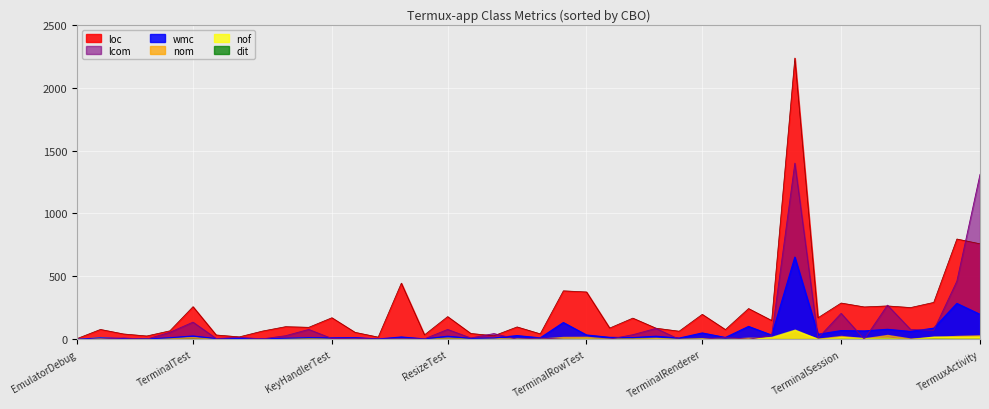

How many data points in wmc are less than 15?

20